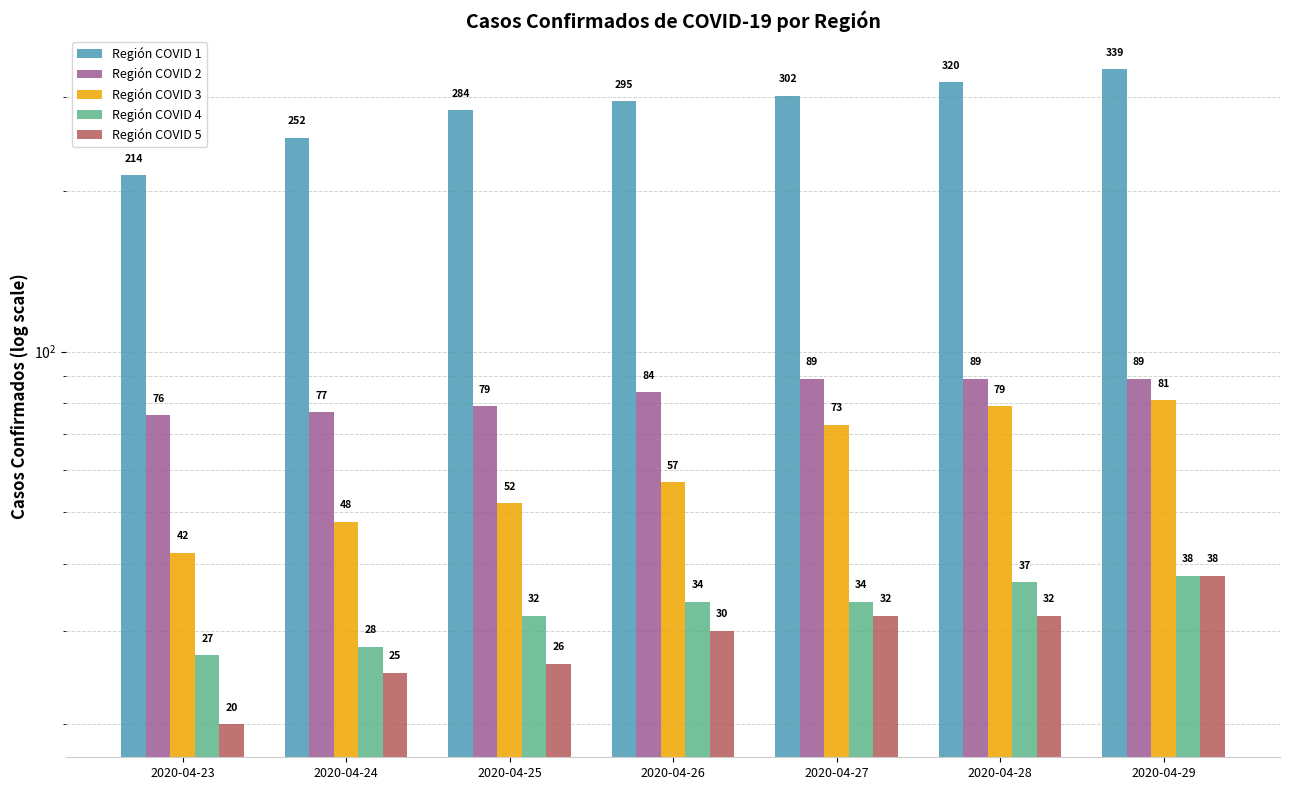

What is the spread (max minus min) of values at 2020-04-25?

258